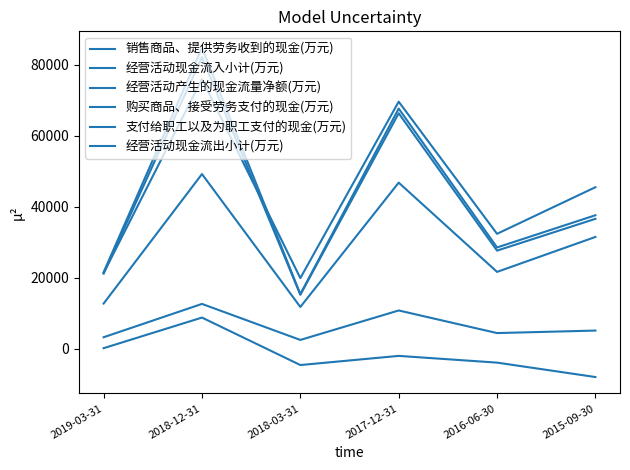

Reading right to left, what are all the values shown in this chart?

销售商品、提供劳务收到的现金(万元): 36625	27679	66323	15256	82104	21218
经营活动现金流入小计(万元): 37631	28570	67647	15430	84750	21594
经营活动产生的现金流量净额(万元): -7892	-3837	-1941	-4516	8842	227
购买商品、接受劳务支付的现金(万元): 5184	4480	10838	2548	12684	3304
支付给职工以及为职工支付的现金(万元): 31526	21695	46810	11824	49225	12784
经营活动现金流出小计(万元): 45523	32408	69588	19946	75909	21367